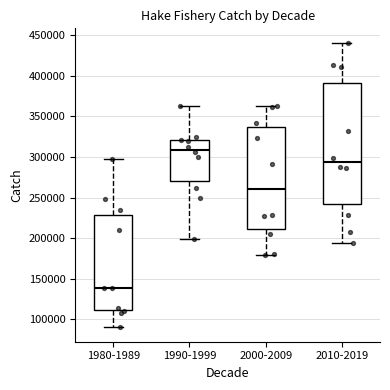

Which box is the tallest, from its lower edge to its upper edge?

2010-2019